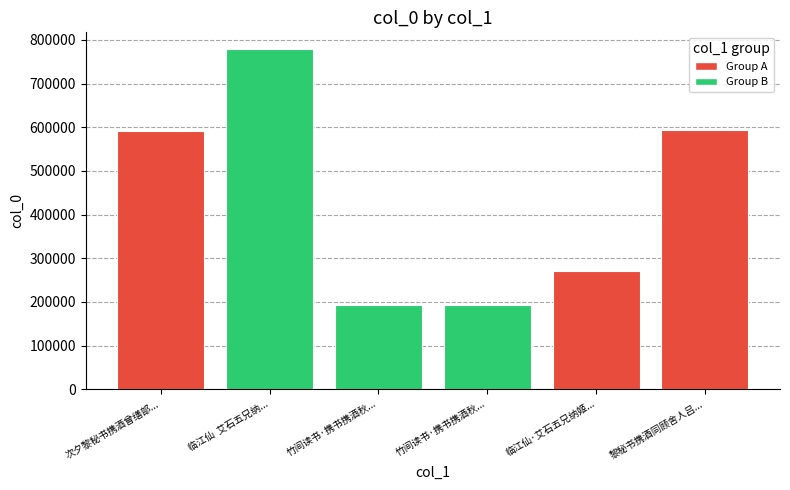

Is it true that the value at 竹间读书·携书携酒秋... is 192552?

True